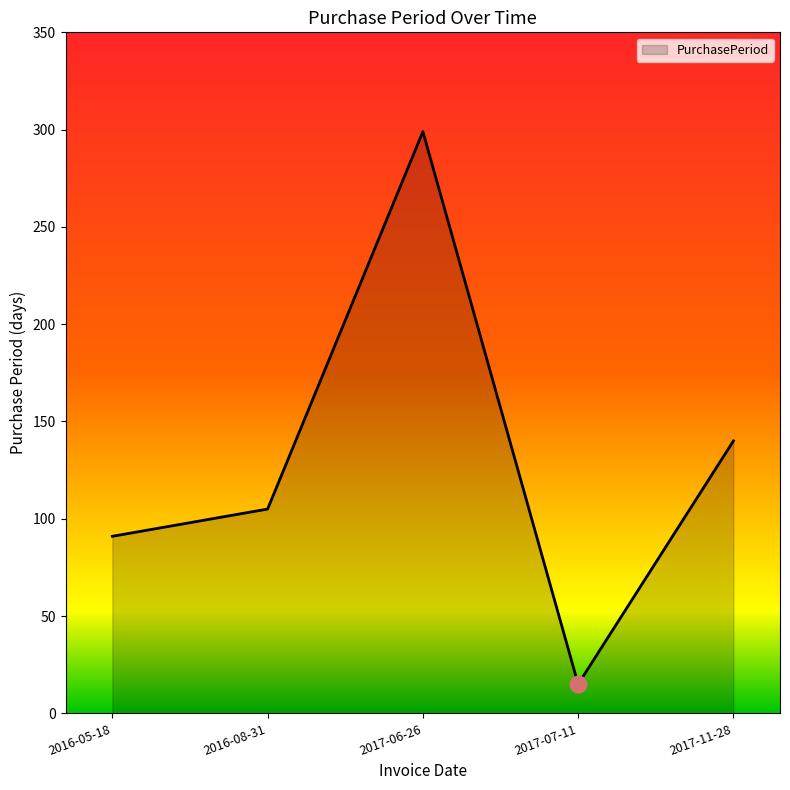

What is the approximate value at 2017-11-28, to the nearest 50?

150